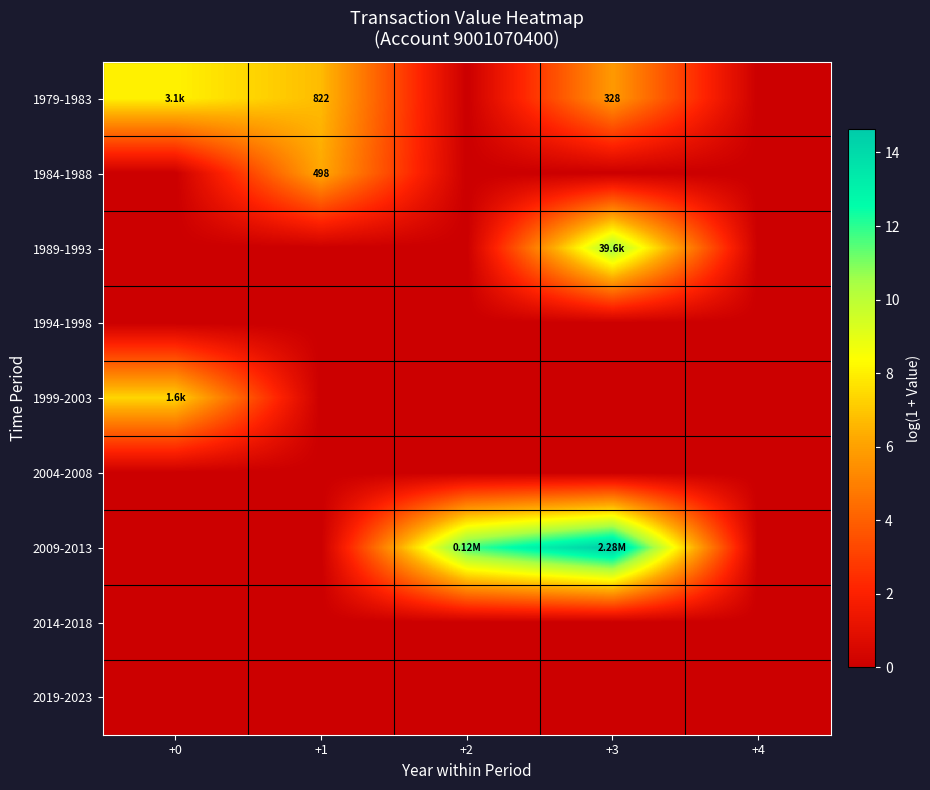

Is it true that 1999-2003 equals 7.4 at +0?

True